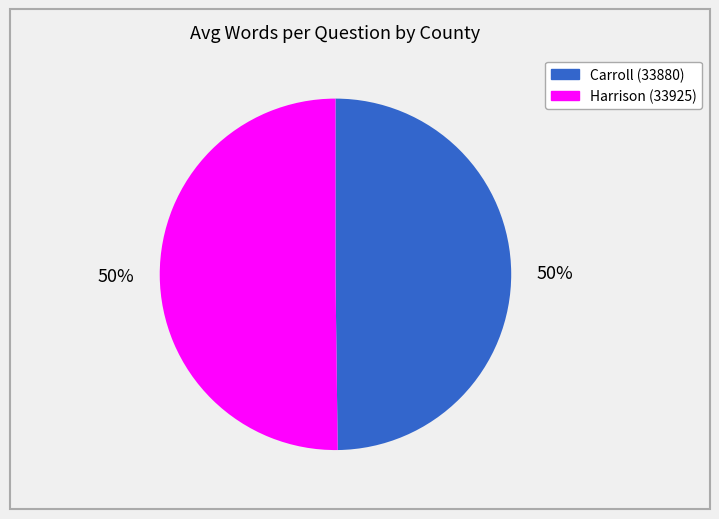

How many slices are in this pie chart?

2